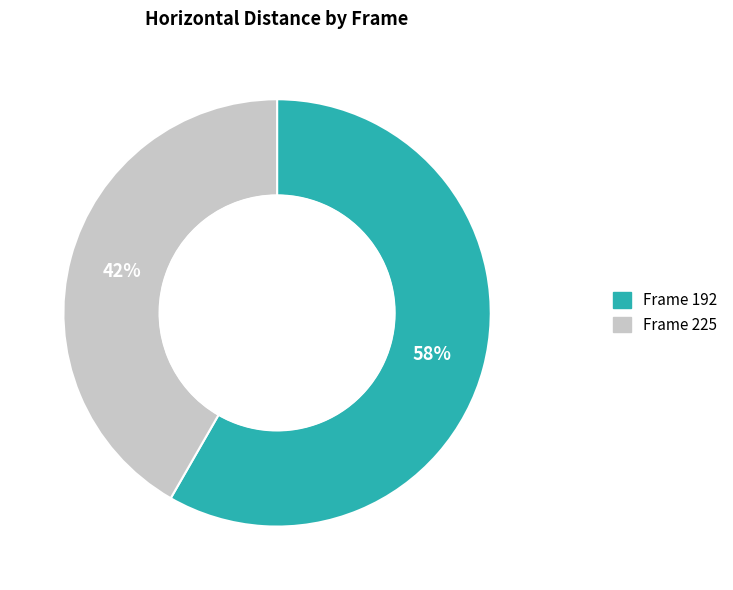

Is there any slice that represents more than half of the pie?

Yes